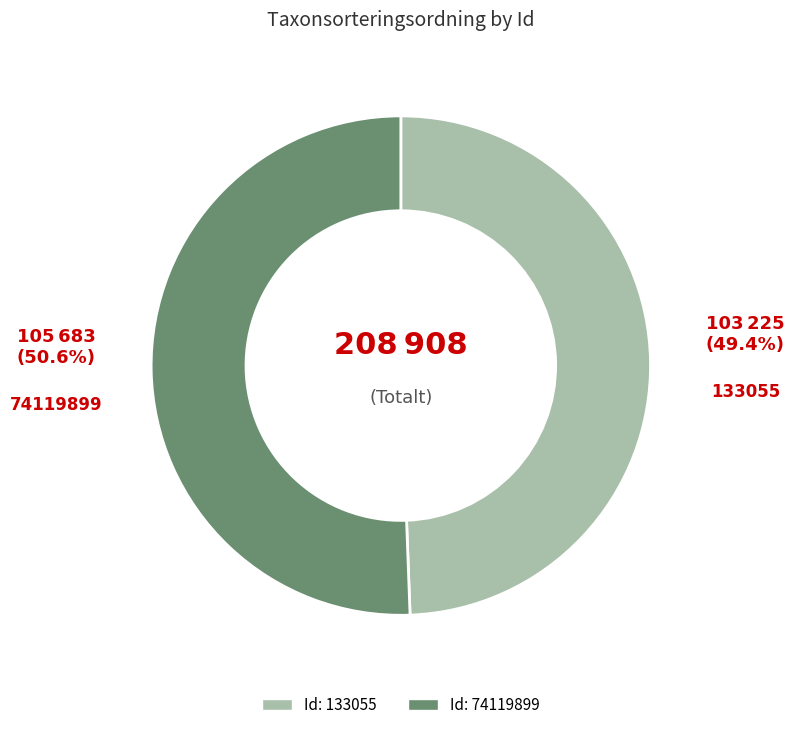

Is there a majority slice in this chart?

Yes